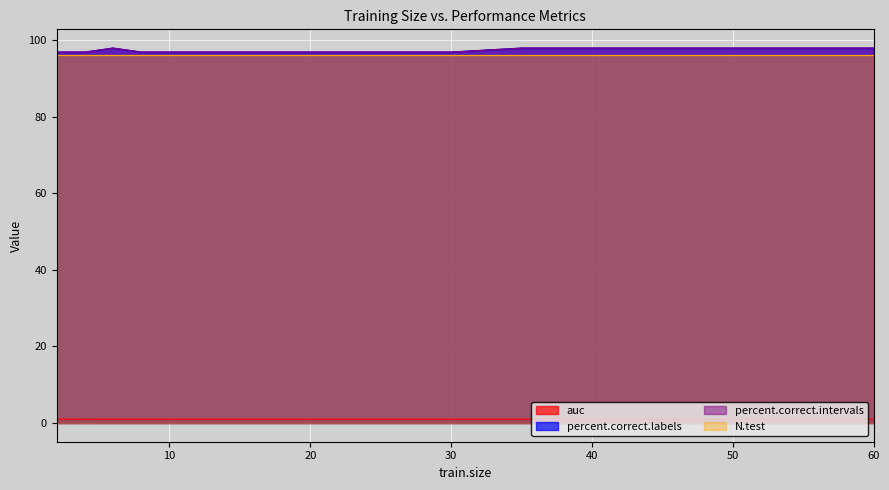

Is it true that percent.correct.intervals equals 97.9 at 45?

True